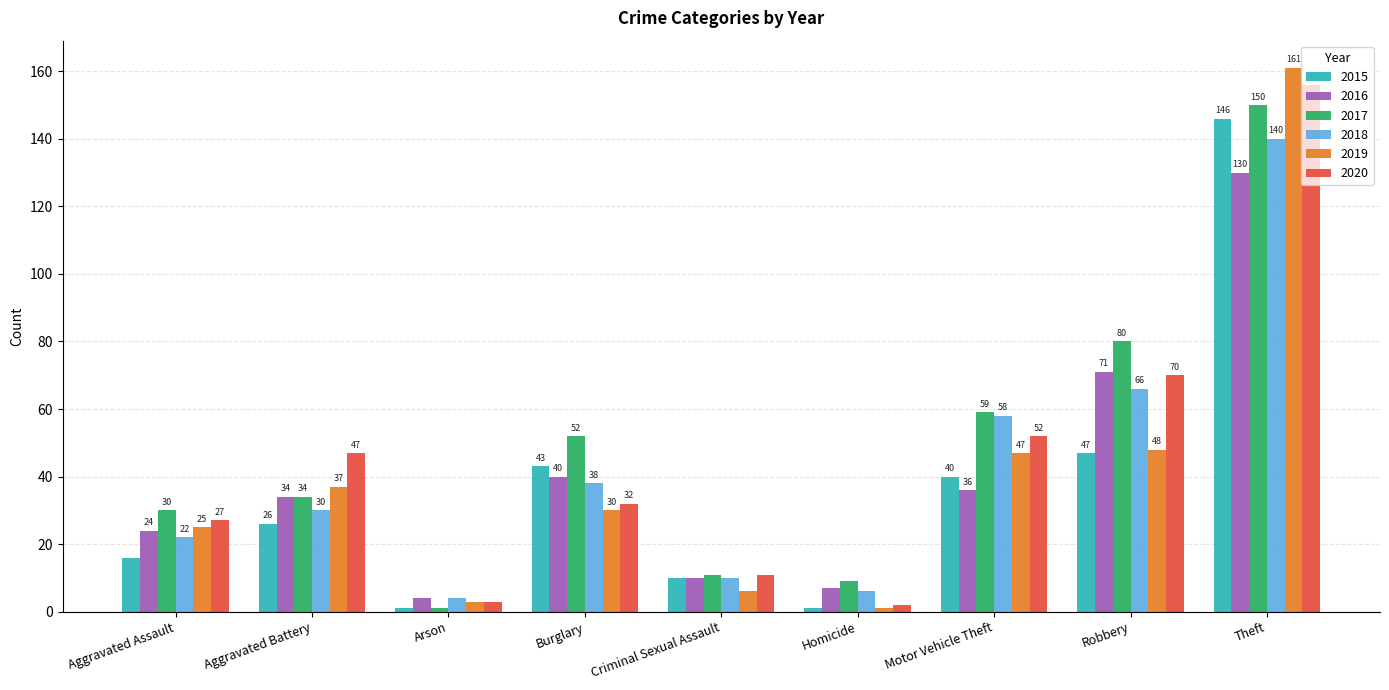

What is the label of the 2nd bar from the left?

Aggravated Battery